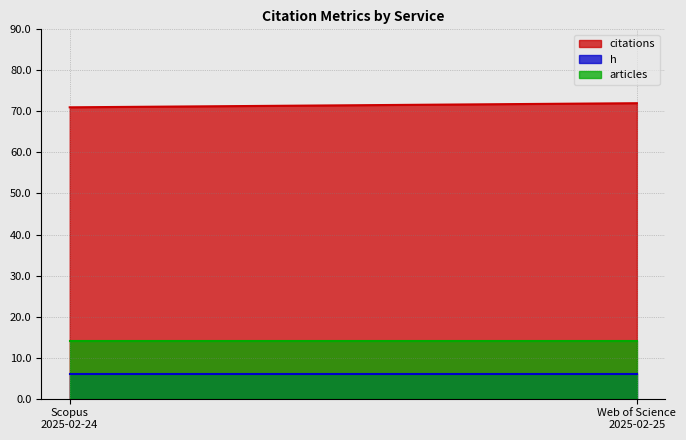

What position from the left is Scopus
2025-02-24?

1